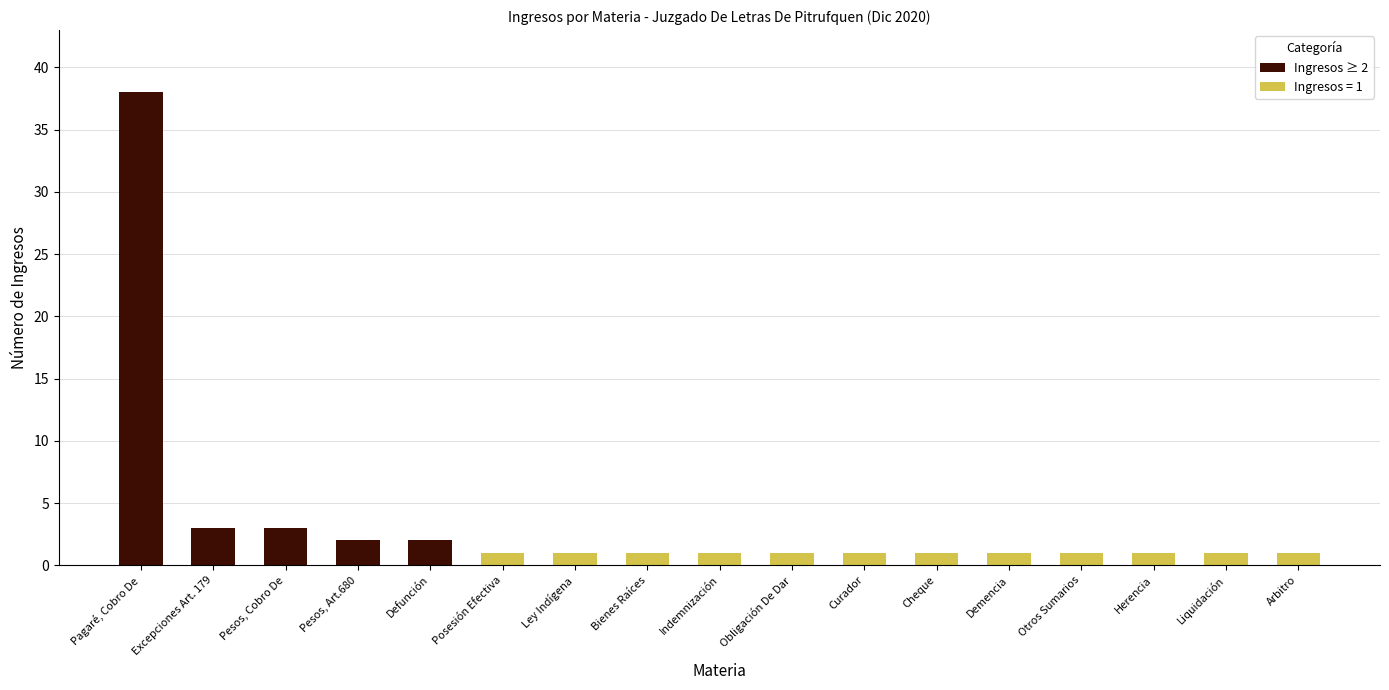

List the labels in order of value, smallest first.

Pesos, Art.680, Defunción, Excepciones Art. 179, Pesos, Cobro De, Pagaré, Cobro De